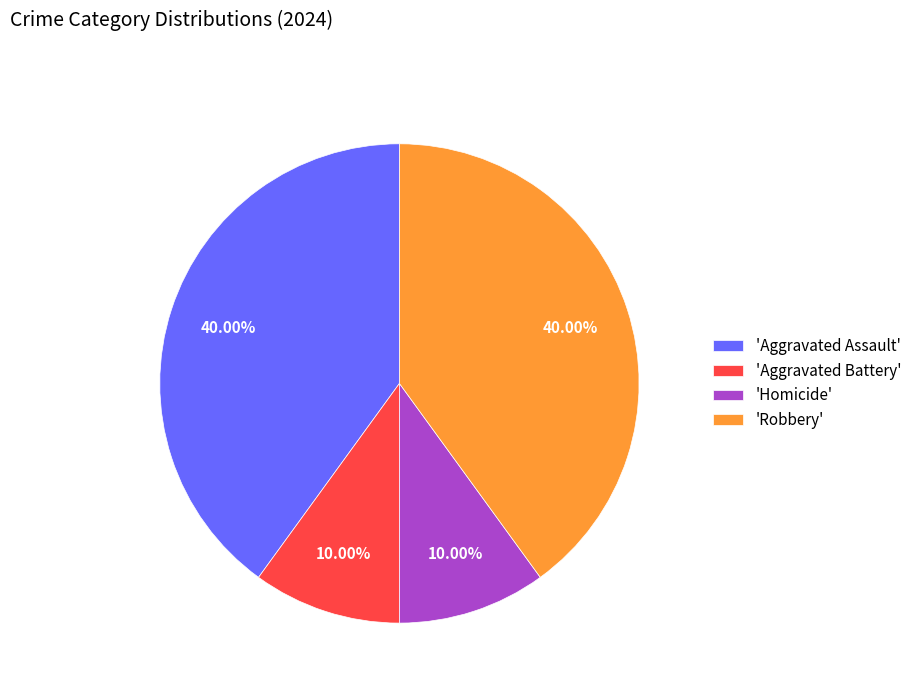

What is the ratio of the value at 'Robbery' to the value at 'Homicide'?

4.0